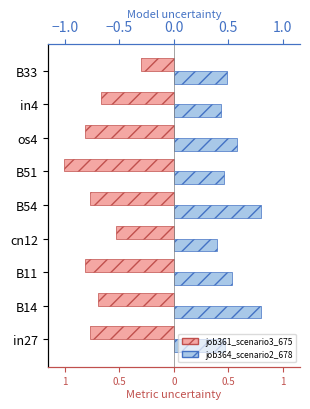

What is the sum of the job361_scenario3_675 values at B51 and B33?

-1.3